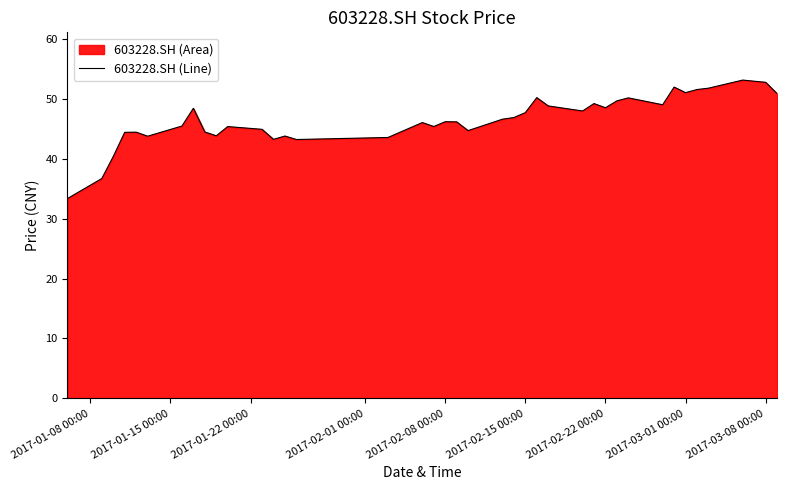

True or false: the data shows 52.8 at 2017-03-08 00:00.

True